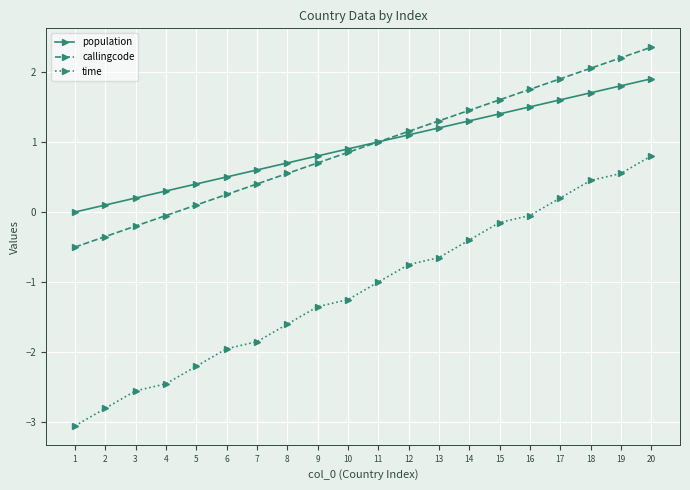

Between 3 and 5, which series saw the biggest shift?

time